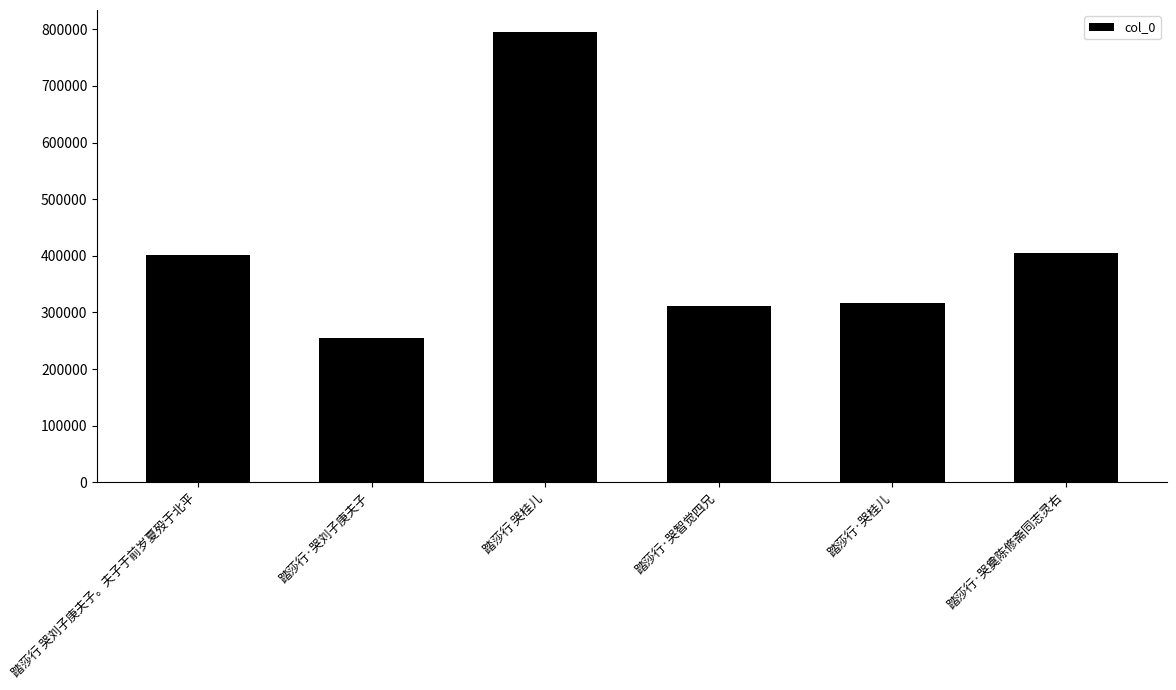

What is the maximum value shown in the chart?

794385